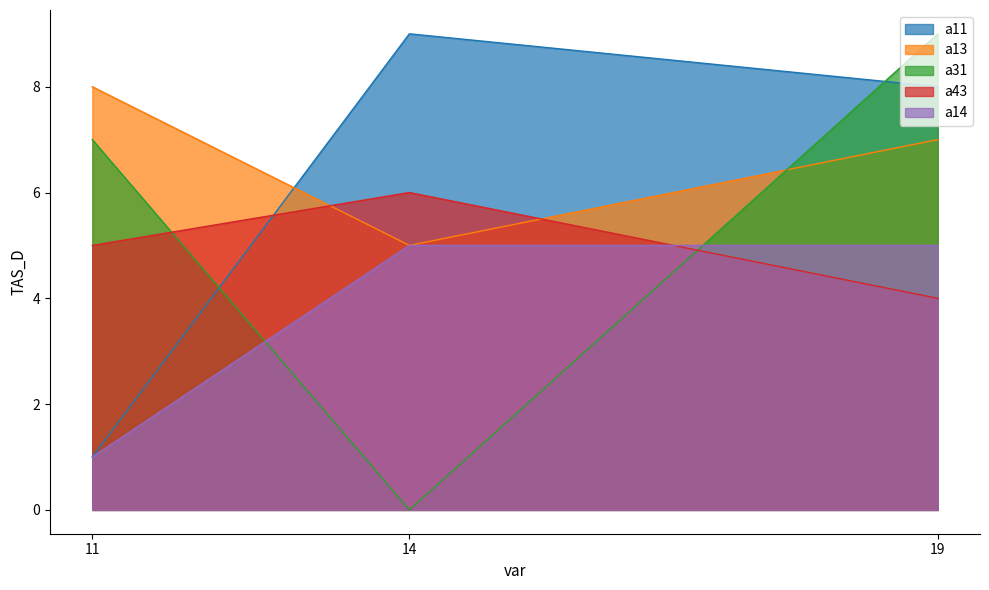

Rank the series by their maximum value, from highest to lowest.

a11, a31, a13, a43, a14